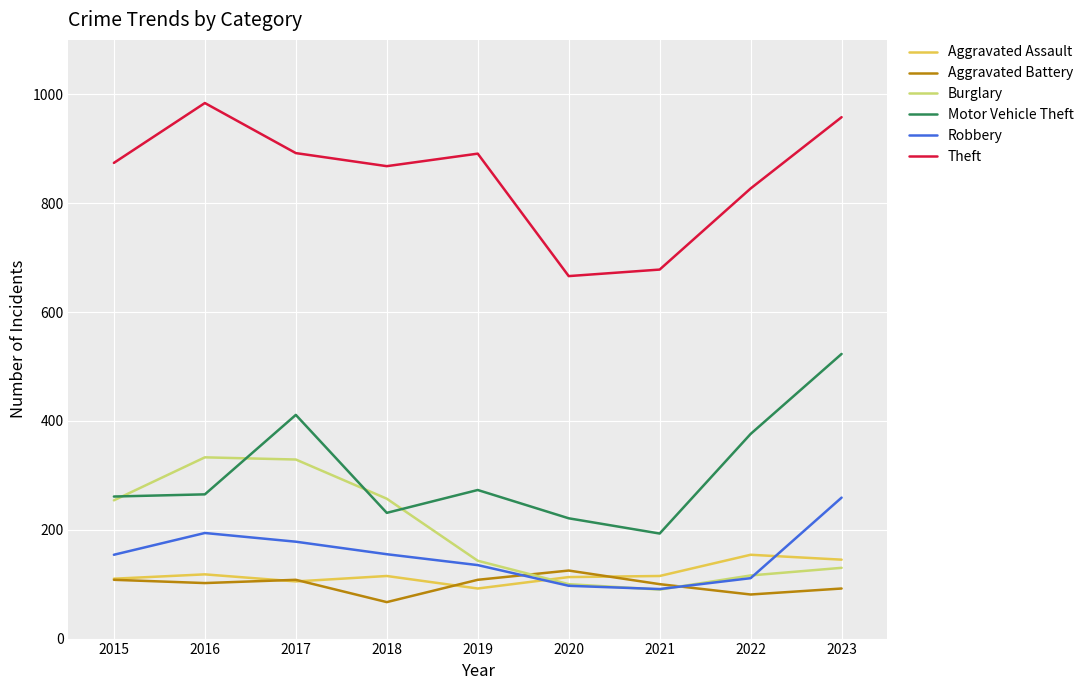

Which category has the lowest value in the Burglary series?

2021